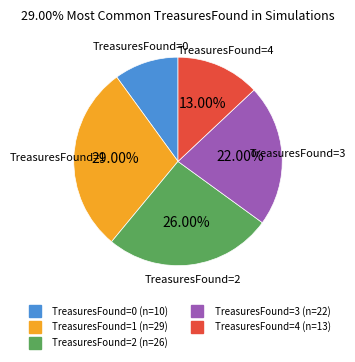

What is the largest slice in the pie chart?

1